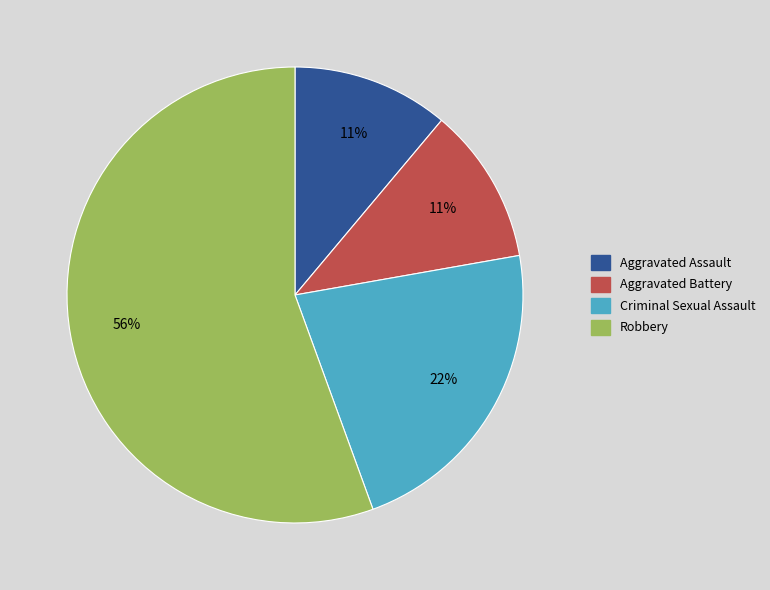

To the nearest percent, what percentage of the pie is Aggravated Battery?

11%